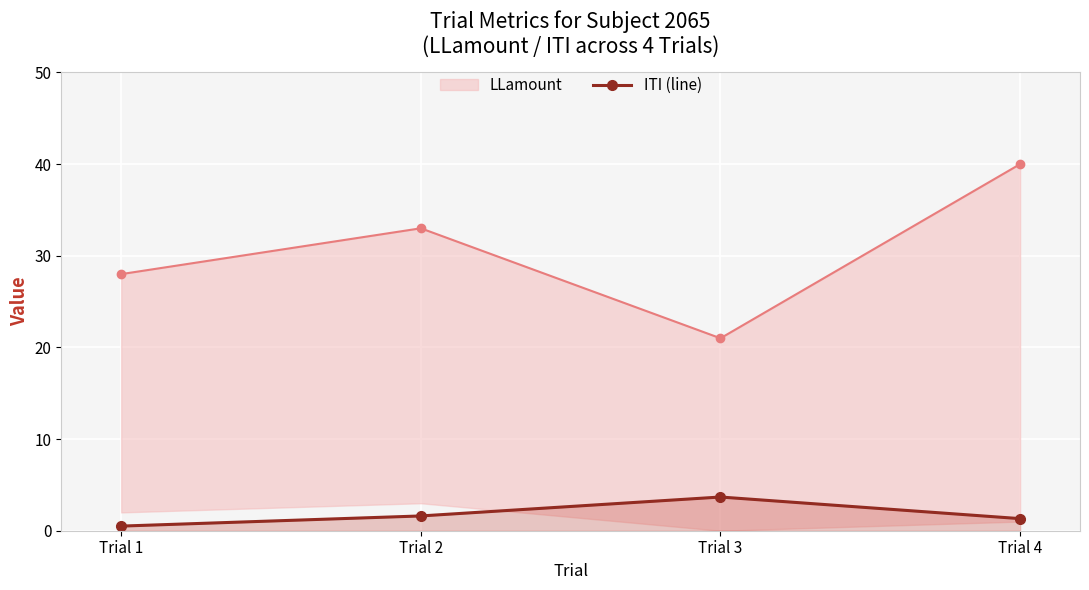

Read the LLamount (upper) value at Trial 2.

33.0